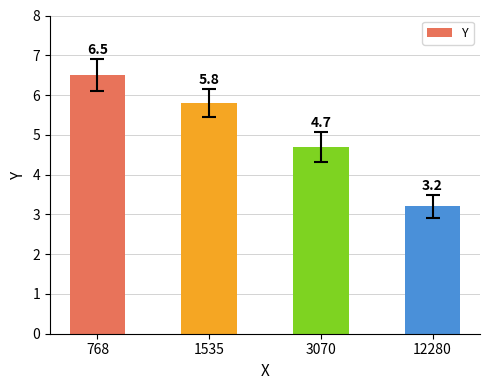

Count the number of categories in the chart.

4